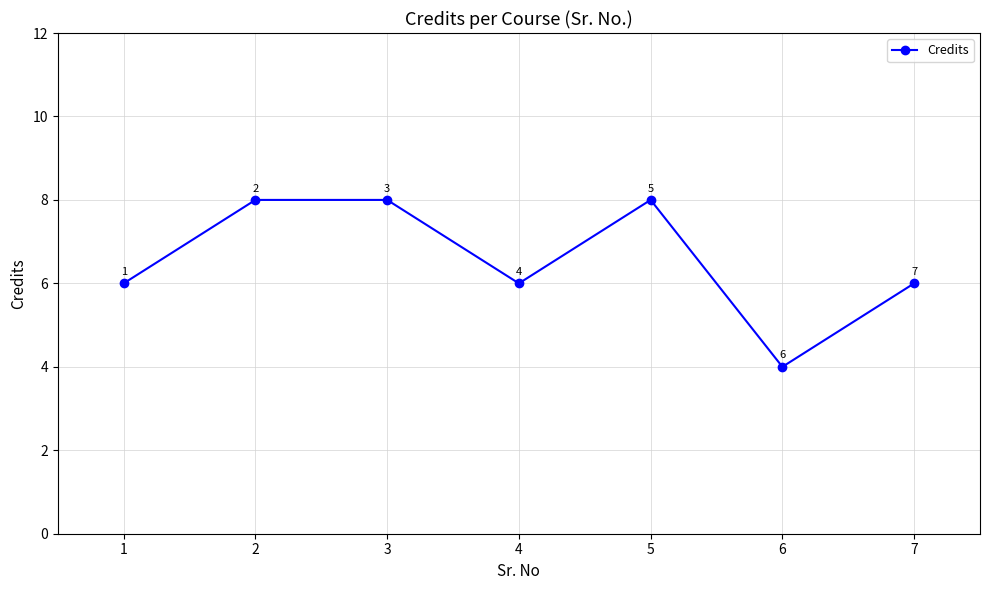

How many data points are less than 6?

1